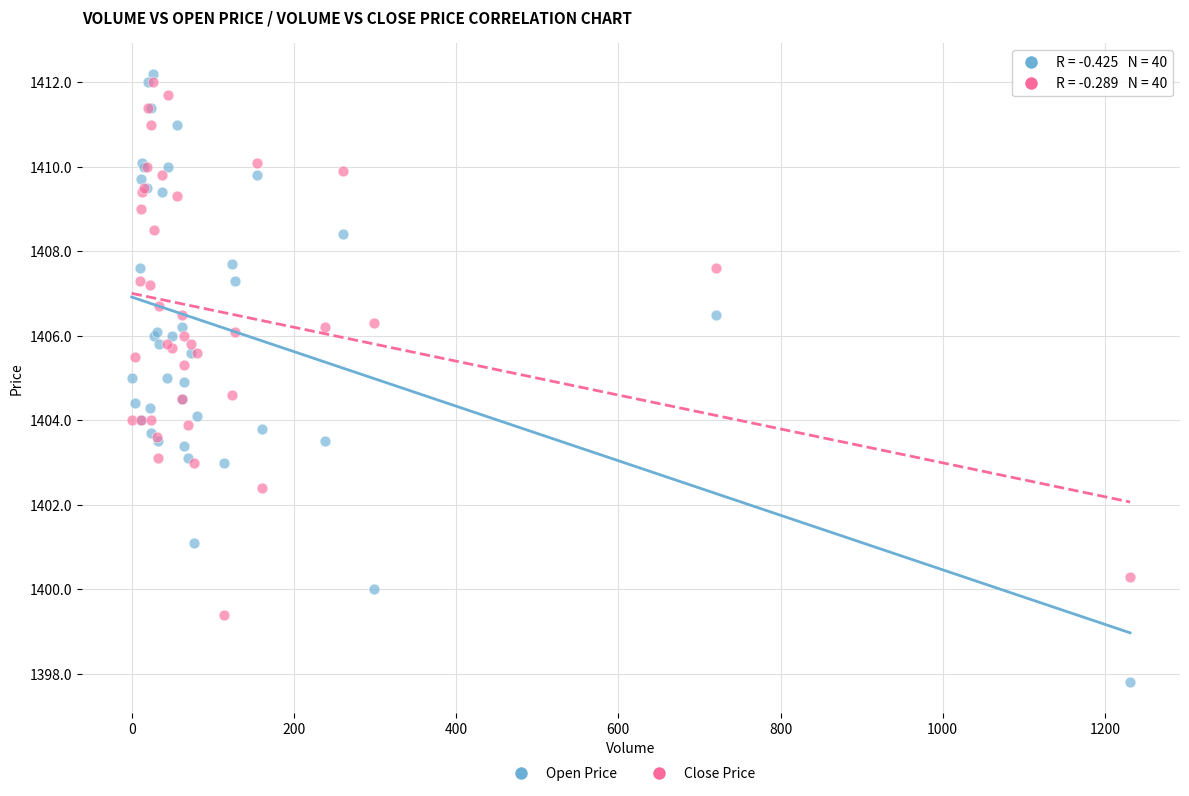

What are all the series names shown in the legend?

Open Price, Close Price